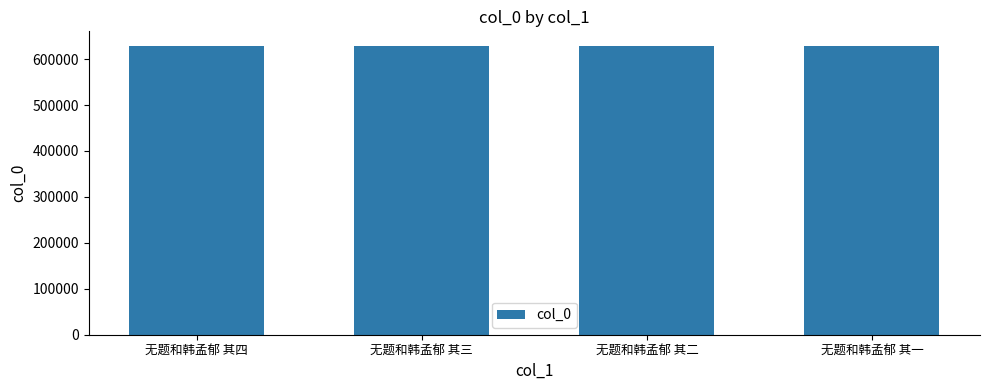

What is the label of the 2nd bar from the right?

无题和韩孟郁 其二